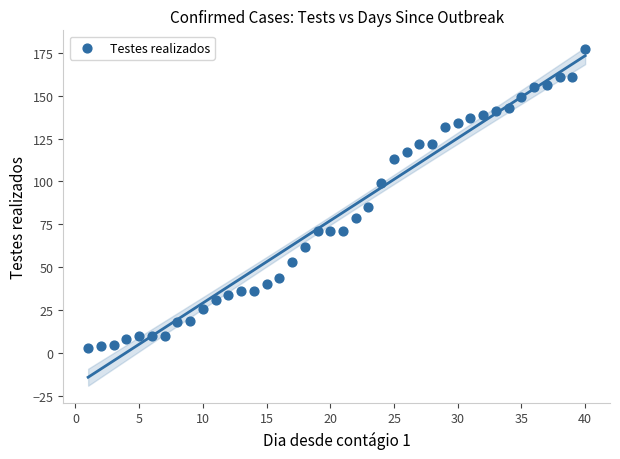

What is the range of Y values (max minus min)?

174